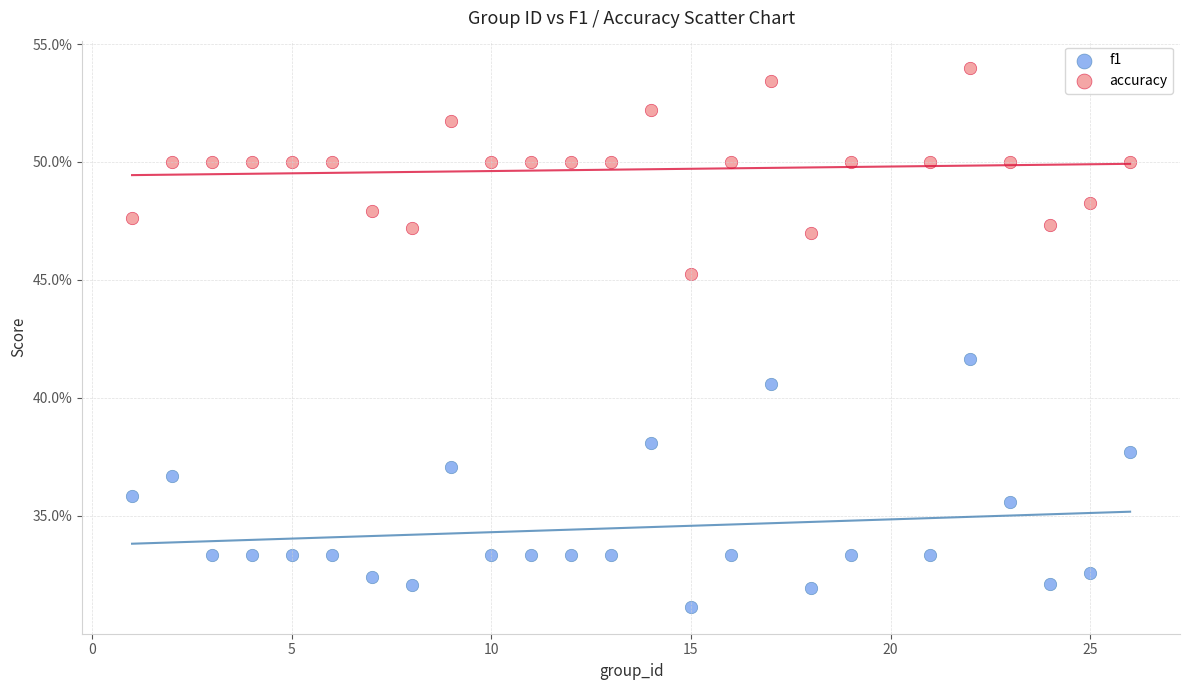

Which series has the widest spread of Y values?

f1